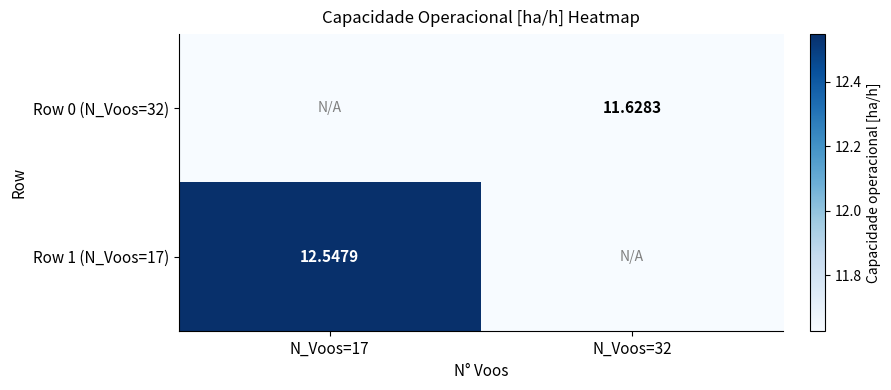

Is the value of Row 0 (N_Voos=32) at N_Voos=32 greater than the value of Row 1 (N_Voos=17) at N_Voos=17?

No